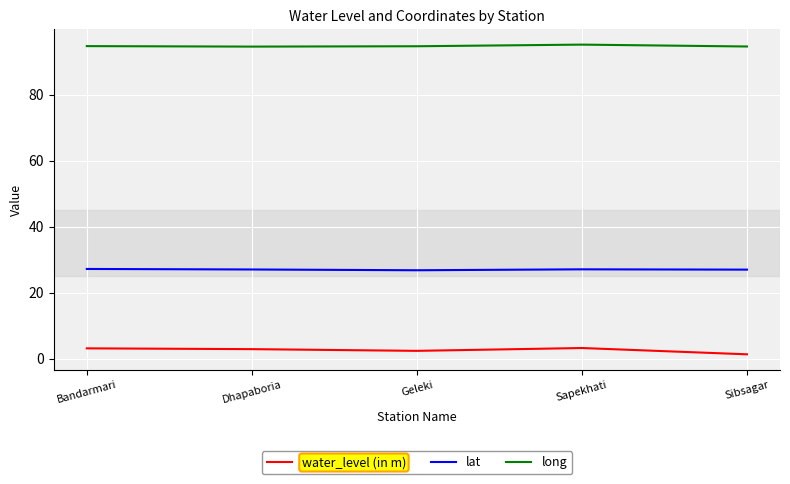

True or false: long and water_level (in m) cross at least once.

False